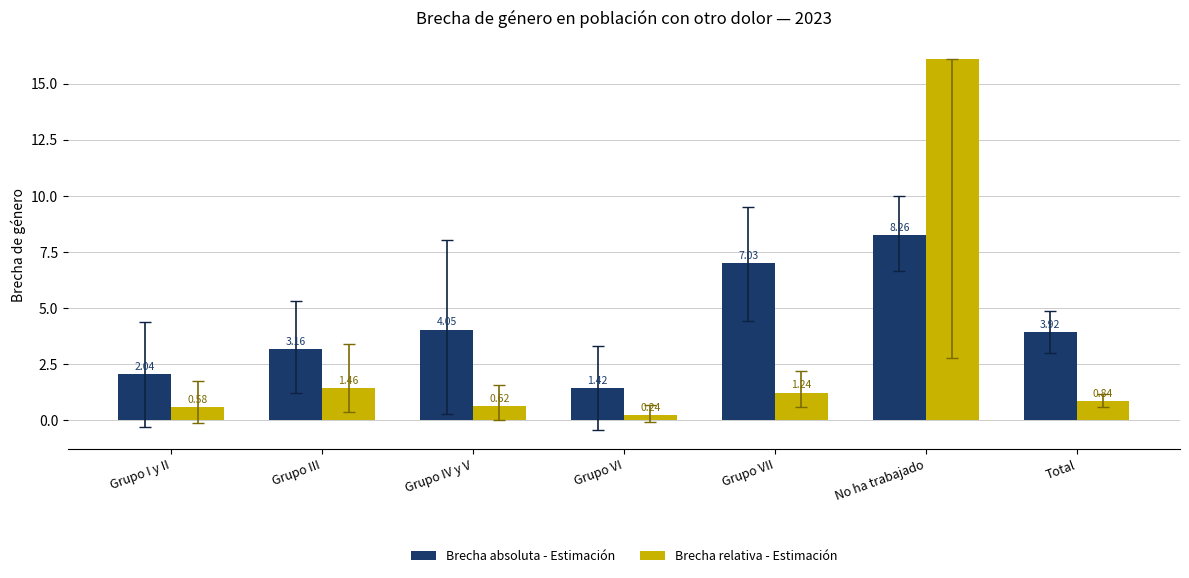

What is the difference between the maximum and minimum values in the Brecha absoluta - Estimación series?

6.8